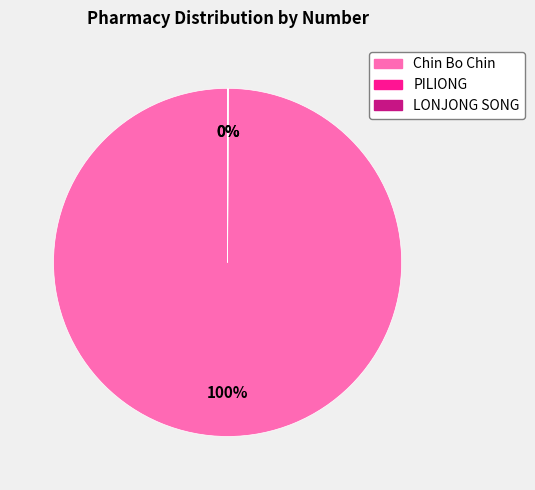

Which slice is the largest?

Chin Bo Chin